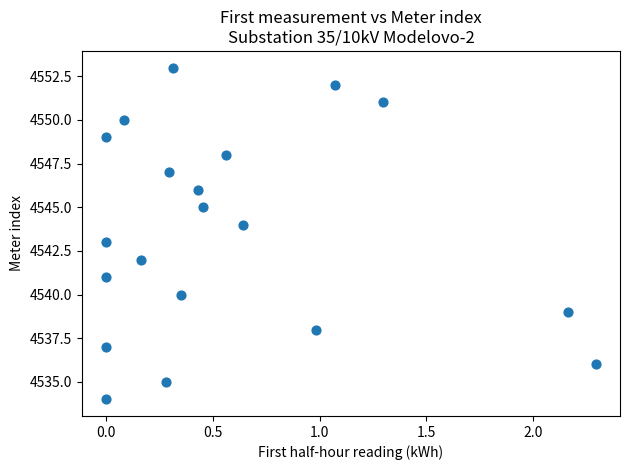

What is the range of Y values (max minus min)?

19